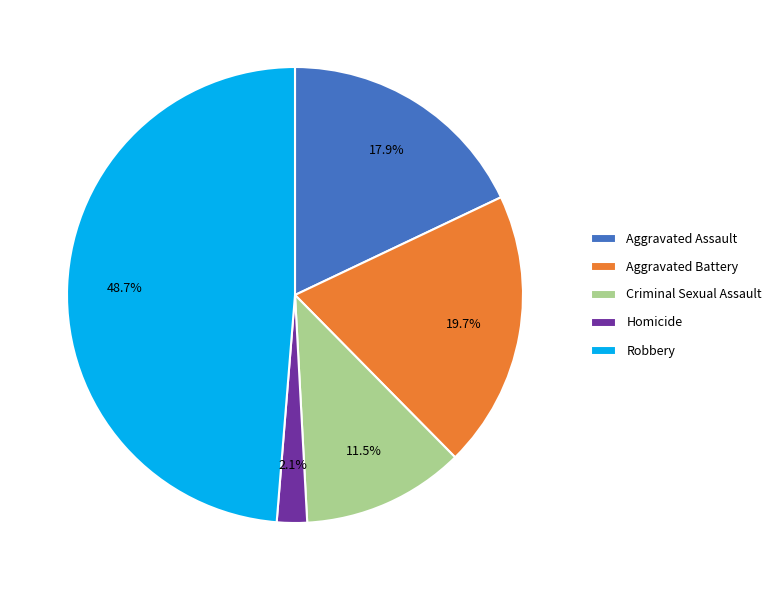

How many slices are in this pie chart?

5